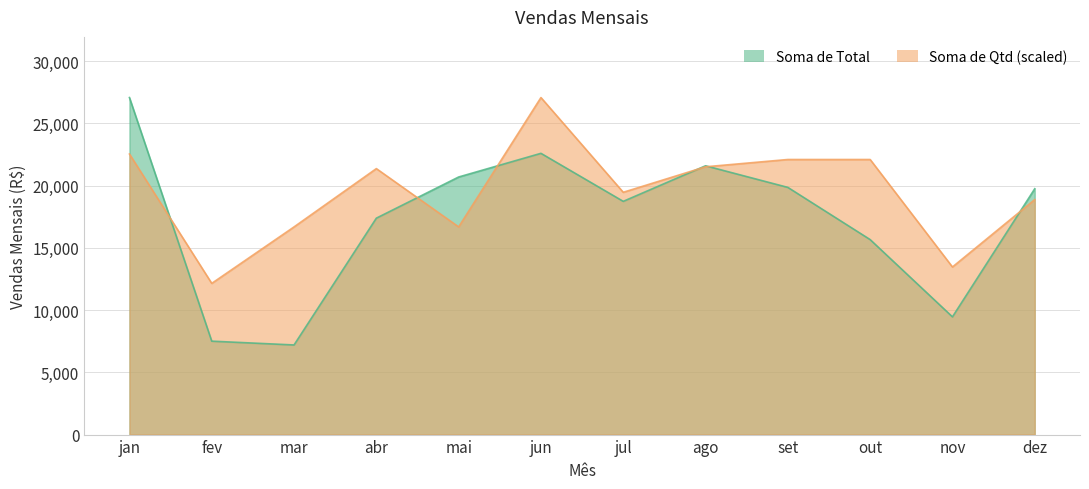

What is the highest value of the Soma de Total series?

27065.5